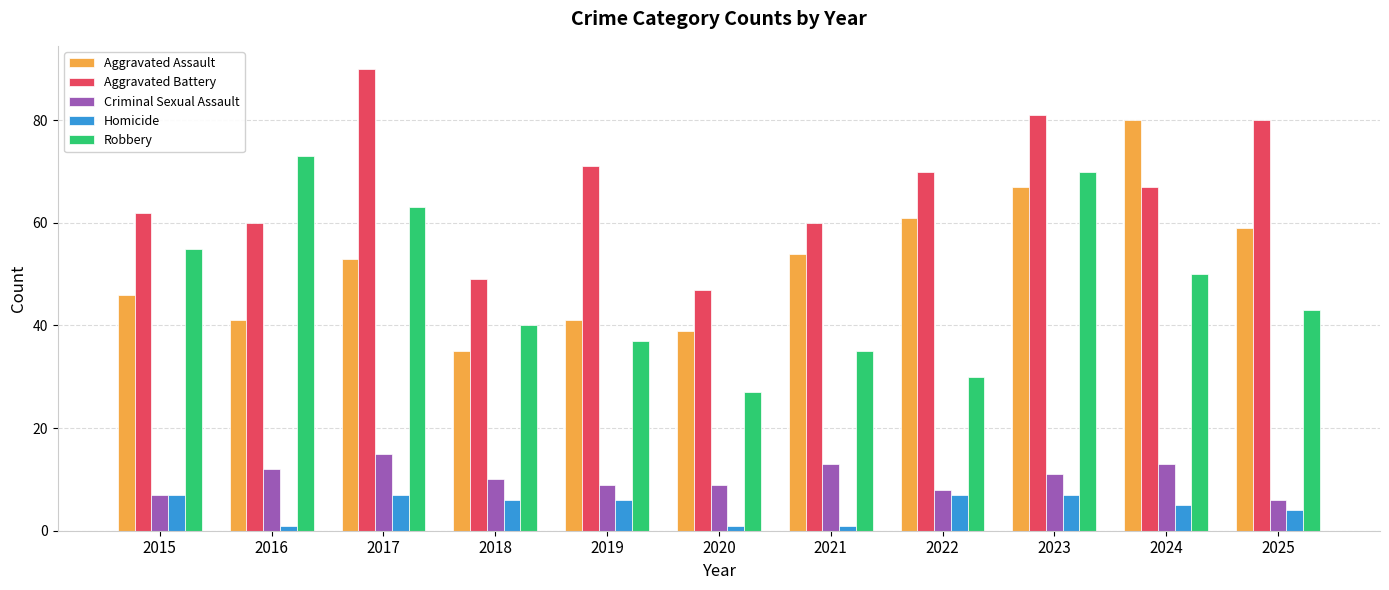

What are all the series names shown in the legend?

Aggravated Assault, Aggravated Battery, Criminal Sexual Assault, Homicide, Robbery